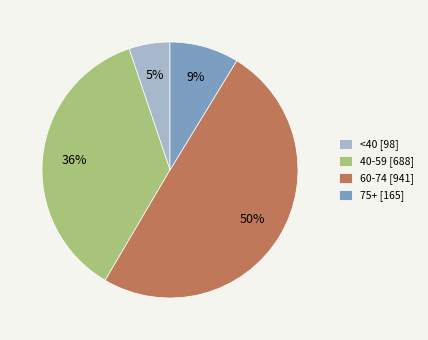

Rank the categories by value from highest to lowest.

60-74 [941], 40-59 [688], 75+ [165], <40 [98]